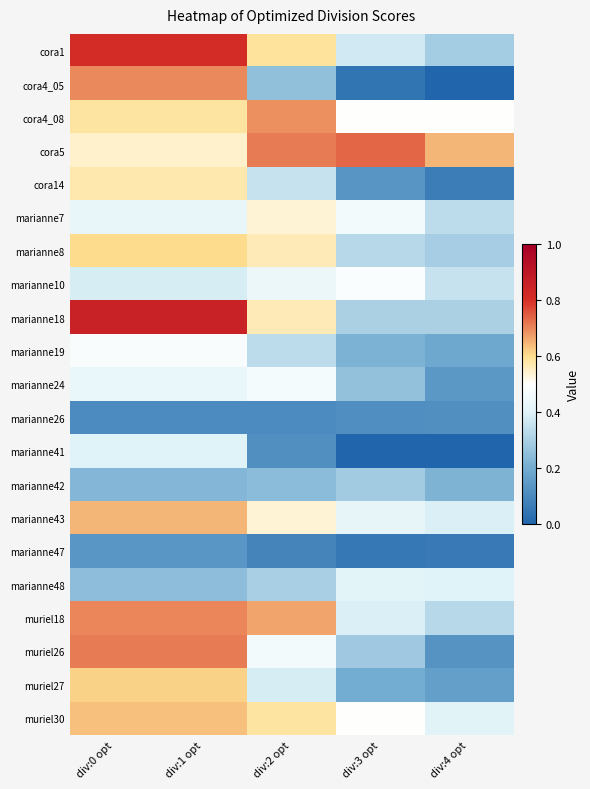

Which category has the lowest value across all series?

div:4 opt